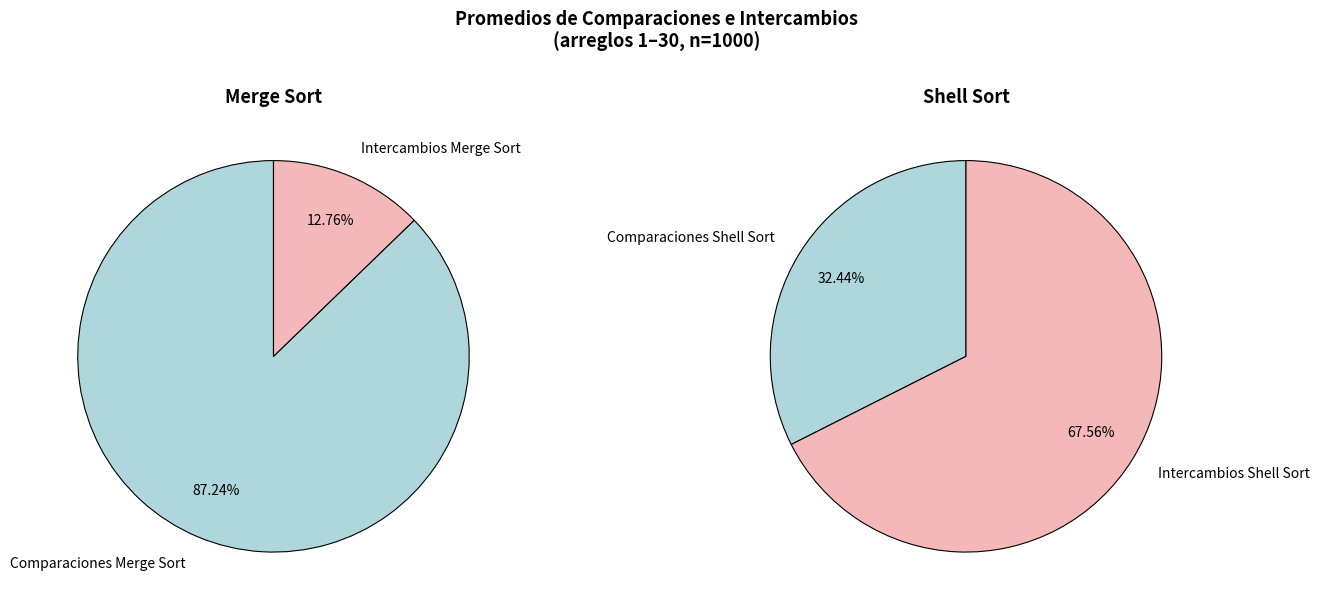

Is it true that Intercambios Shell Sort is 41% of the pie?

False